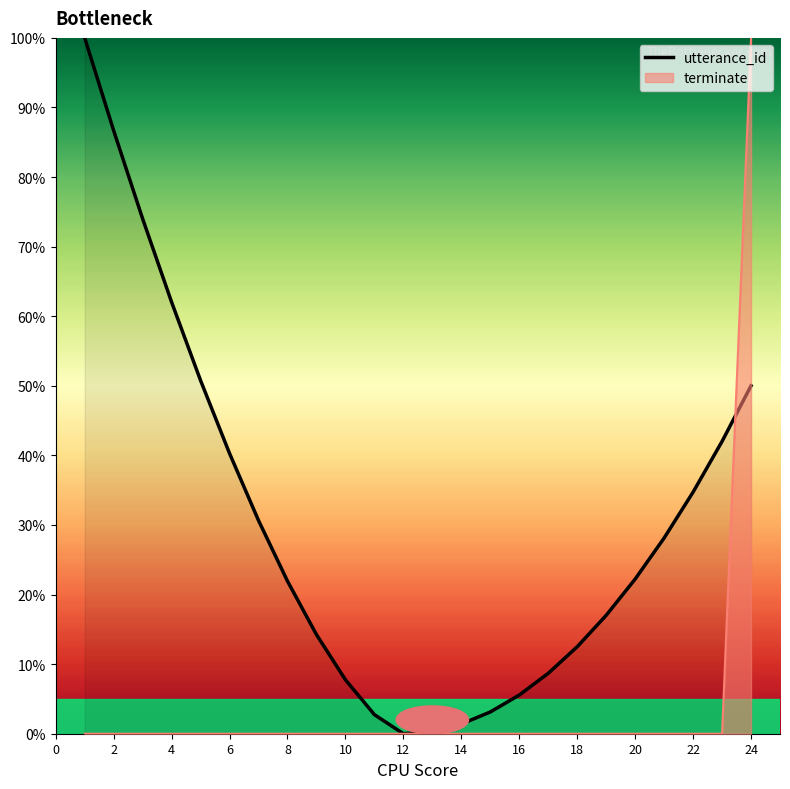

Is it true that terminate equals 0.0 at 2?

True